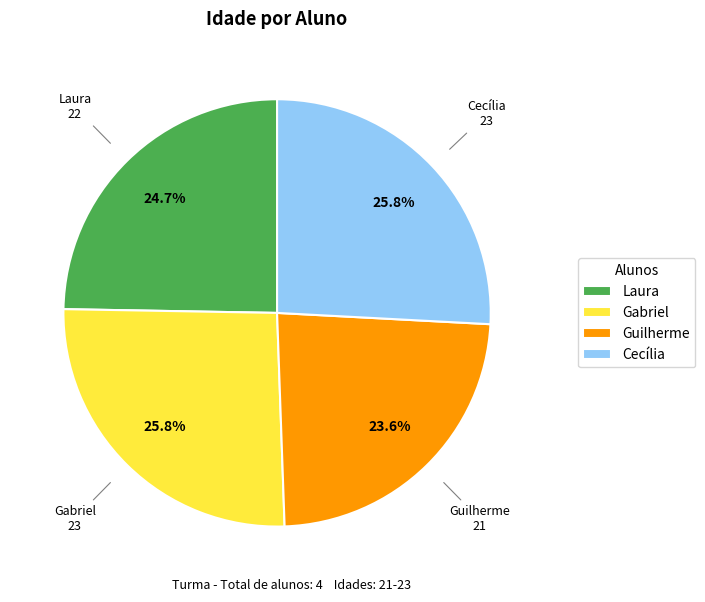

Approximately how many times larger is the value at Cecília compared to Gabriel?

1.0